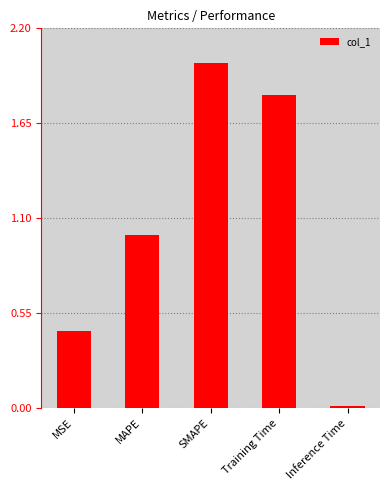

List the labels in order of value, smallest first.

Inference Time, MSE, MAPE, Training Time, SMAPE